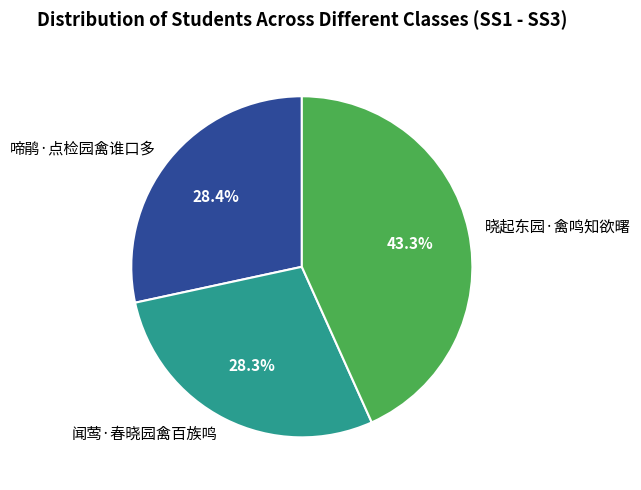

To the nearest percent, what portion does 闻莺·春晓园禽百族鸣 represent?

28%